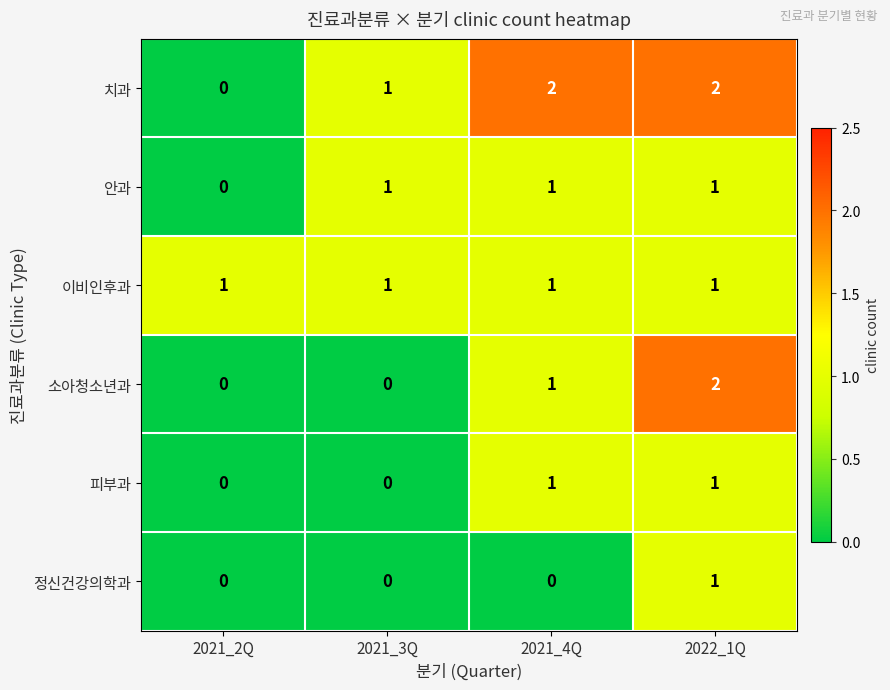

What is the sum of all 이비인후과 values?

4